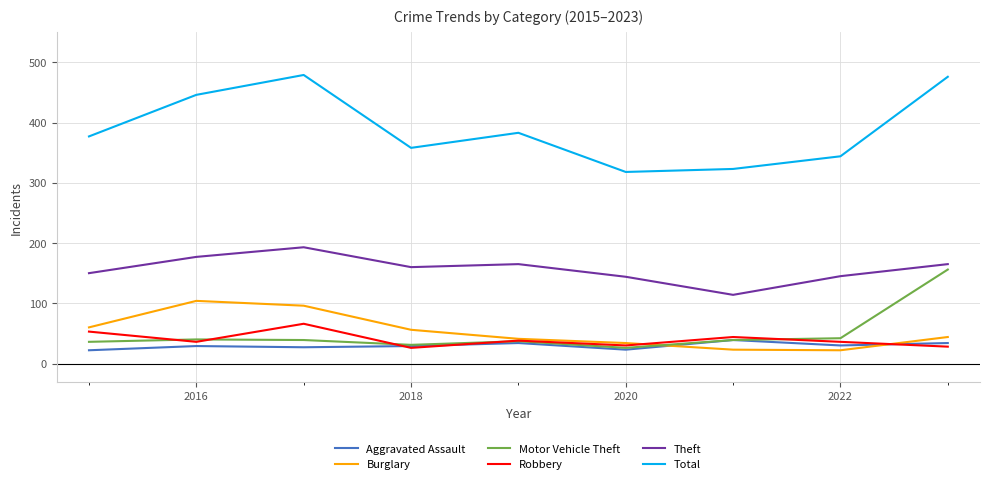

Which series has the largest range (max minus min)?

Total